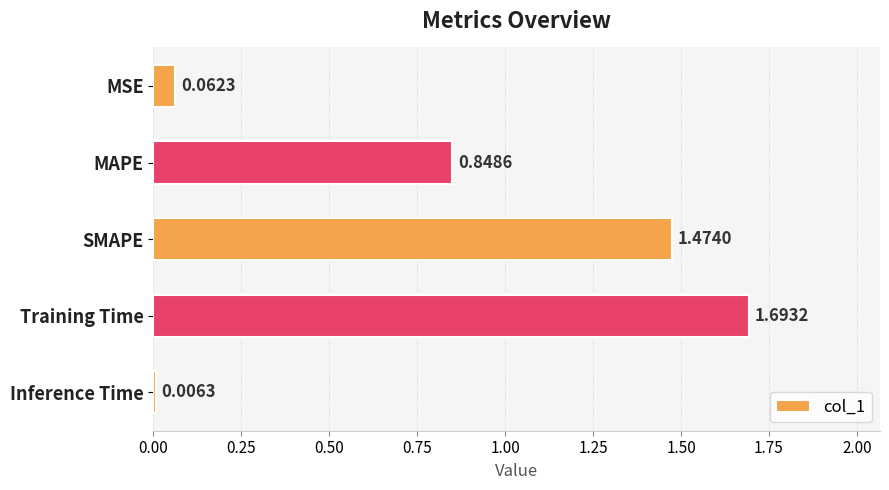

Where is the data nearest to the value 0?

Inference Time